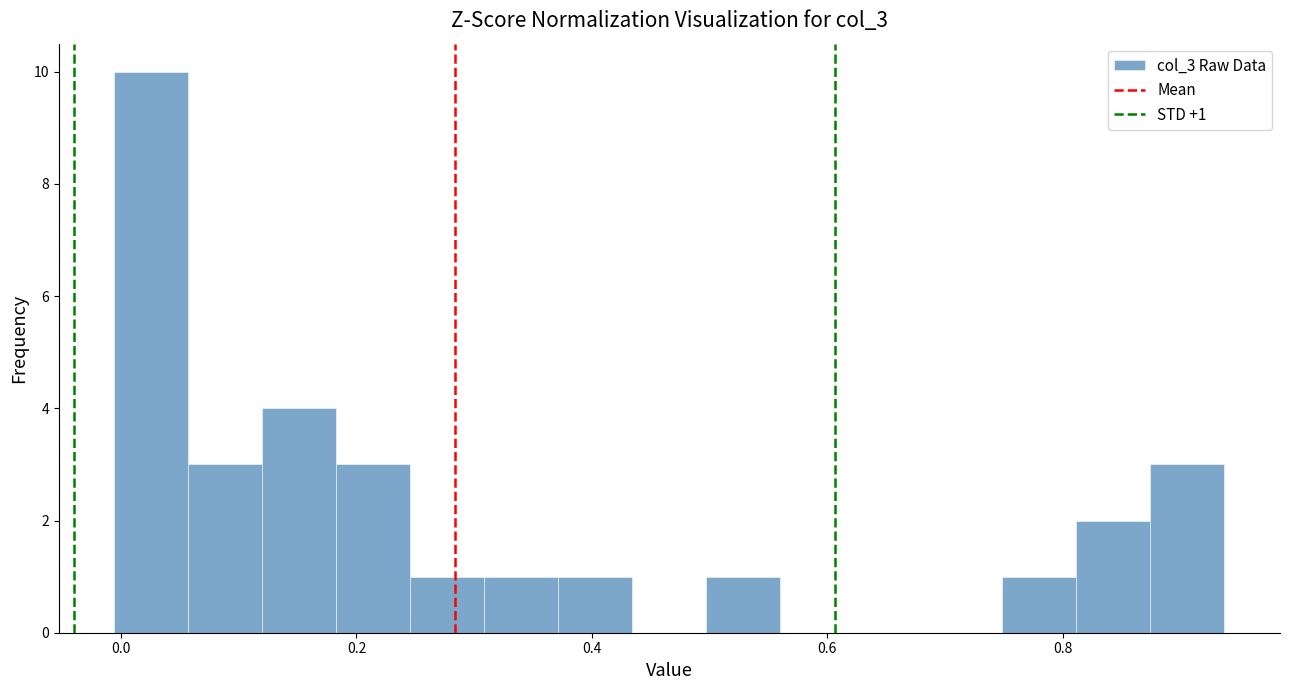

Around what value on the x-axis is the tallest bar? Give the approximate position of its centre, as read against the axis.

0.02